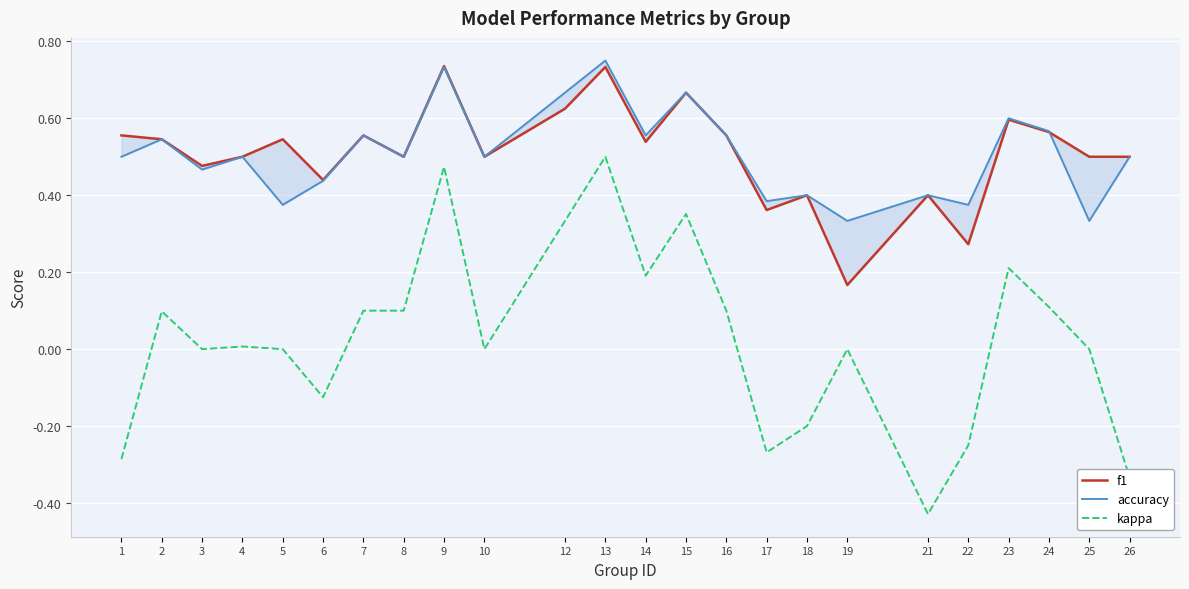

What is the value of the f1 point at the 7th from the left?

0.6